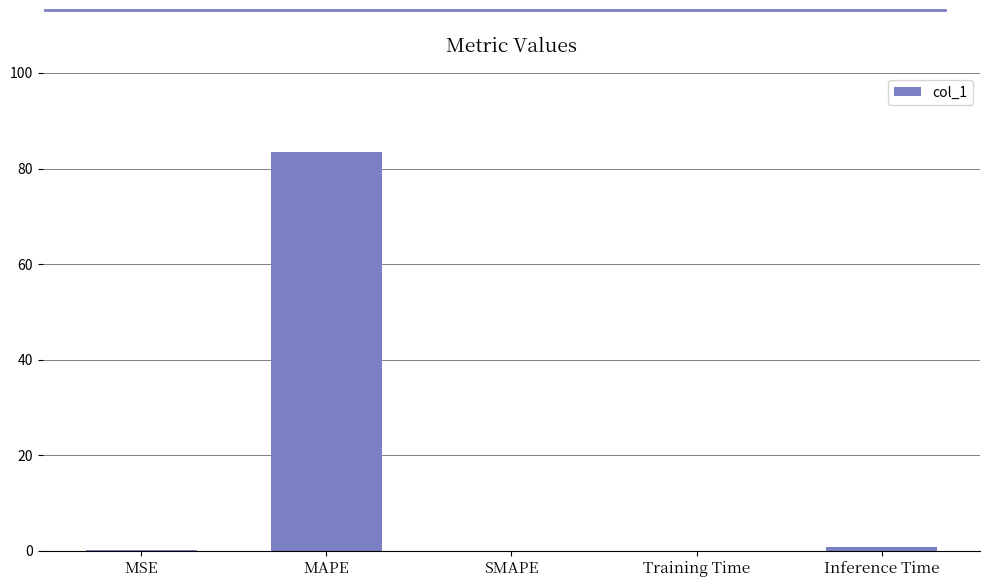

The chart shows a value of -30.8 at SMAPE. True or false?

False